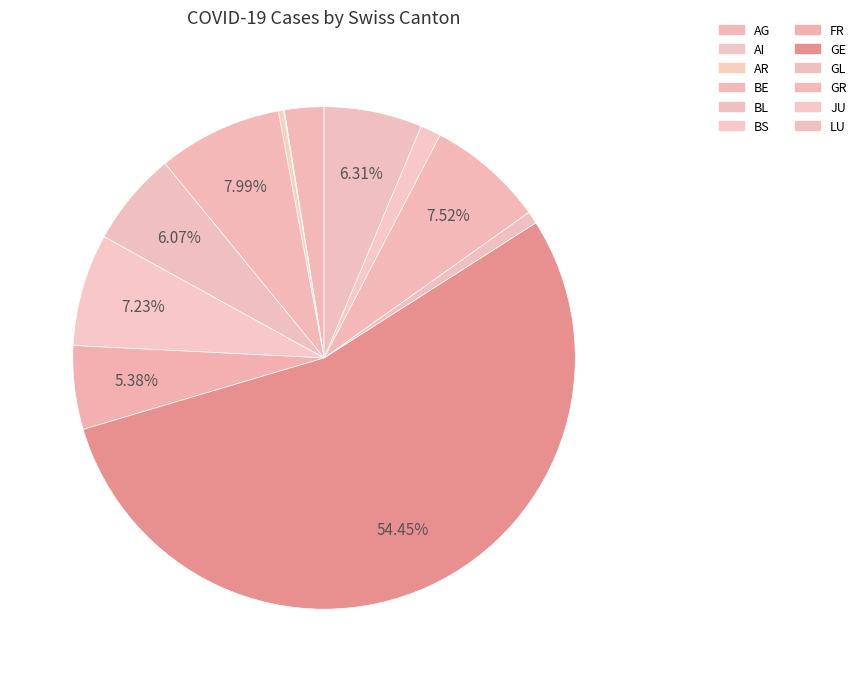

To the nearest percent, what is the combined percentage of BS and FR?

13%